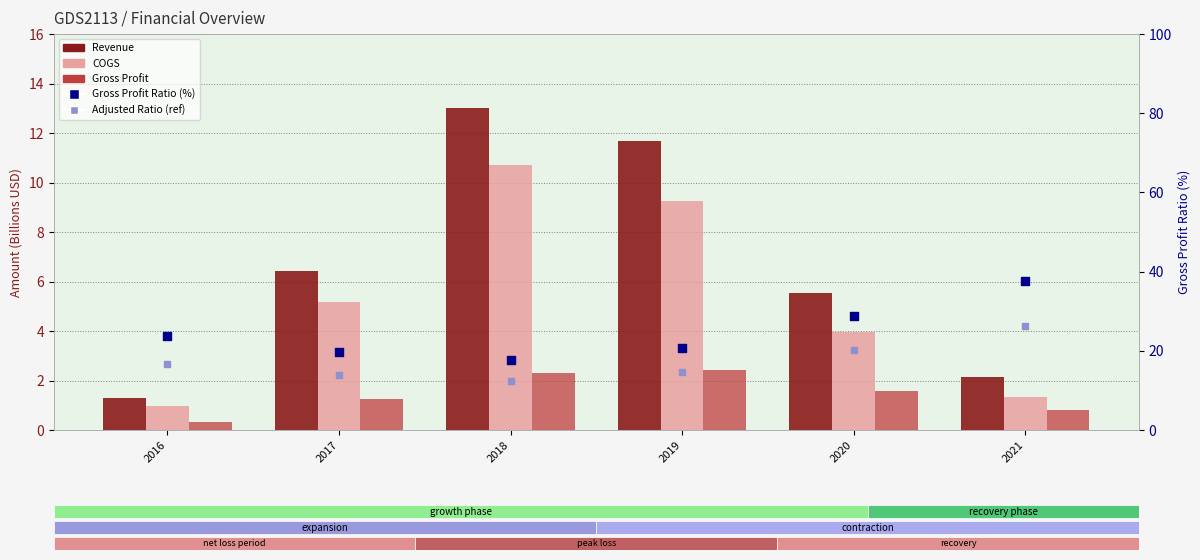

Which series has the largest total across all categories?

Gross Profit Ratio (%)